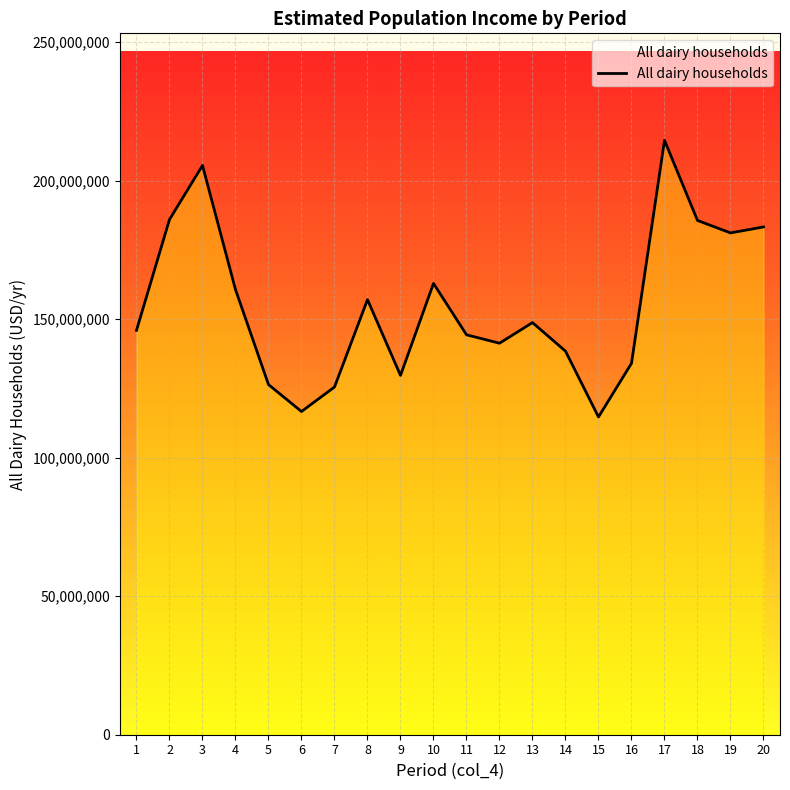

What is the difference between the values at 16 and 7?

8556323.8